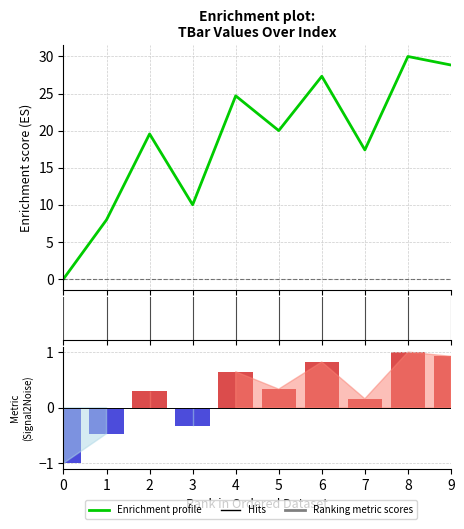

Which series has the largest range (max minus min)?

Enrichment profile